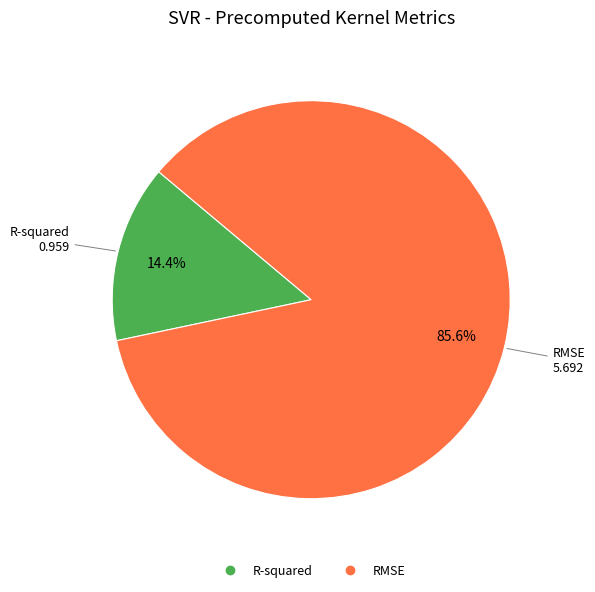

Rank the categories by value from lowest to highest.

R-squared, RMSE